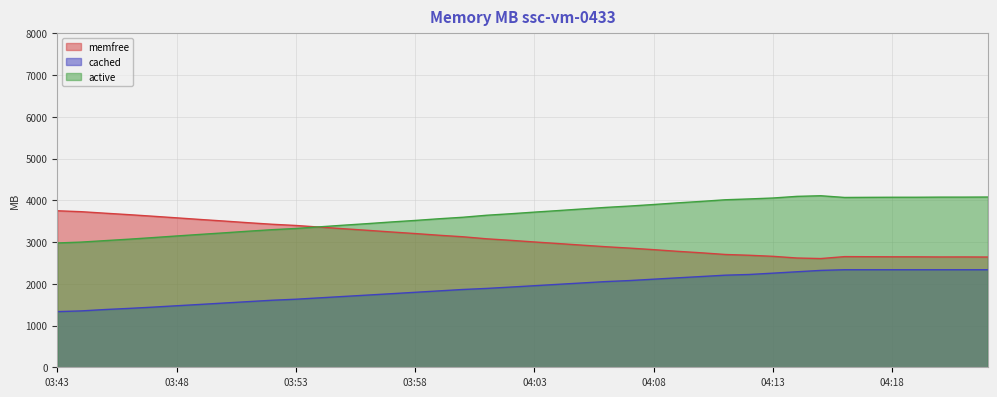

How many data points does each series have?

40